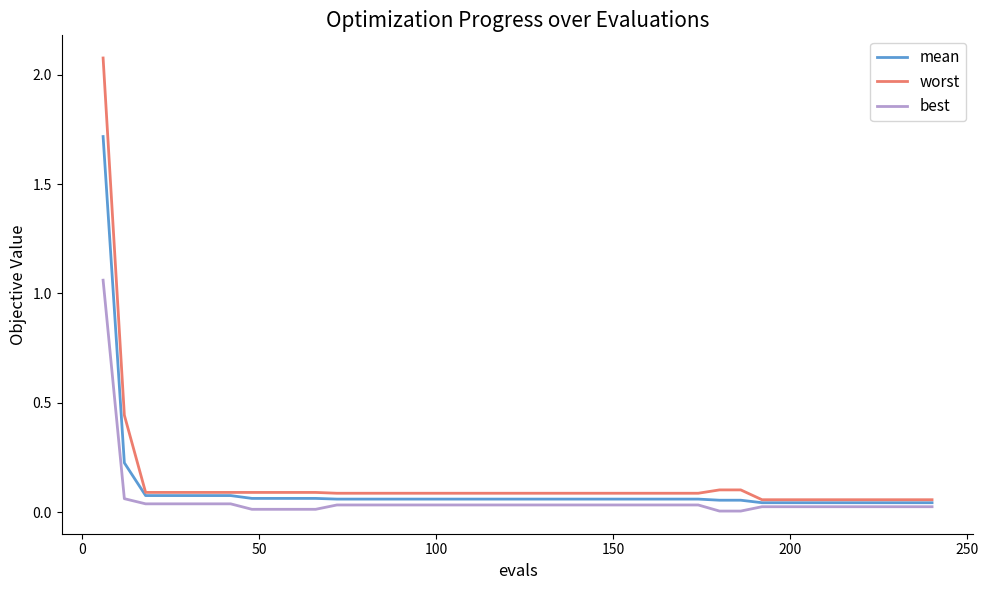

Which series has the largest range (max minus min)?

worst